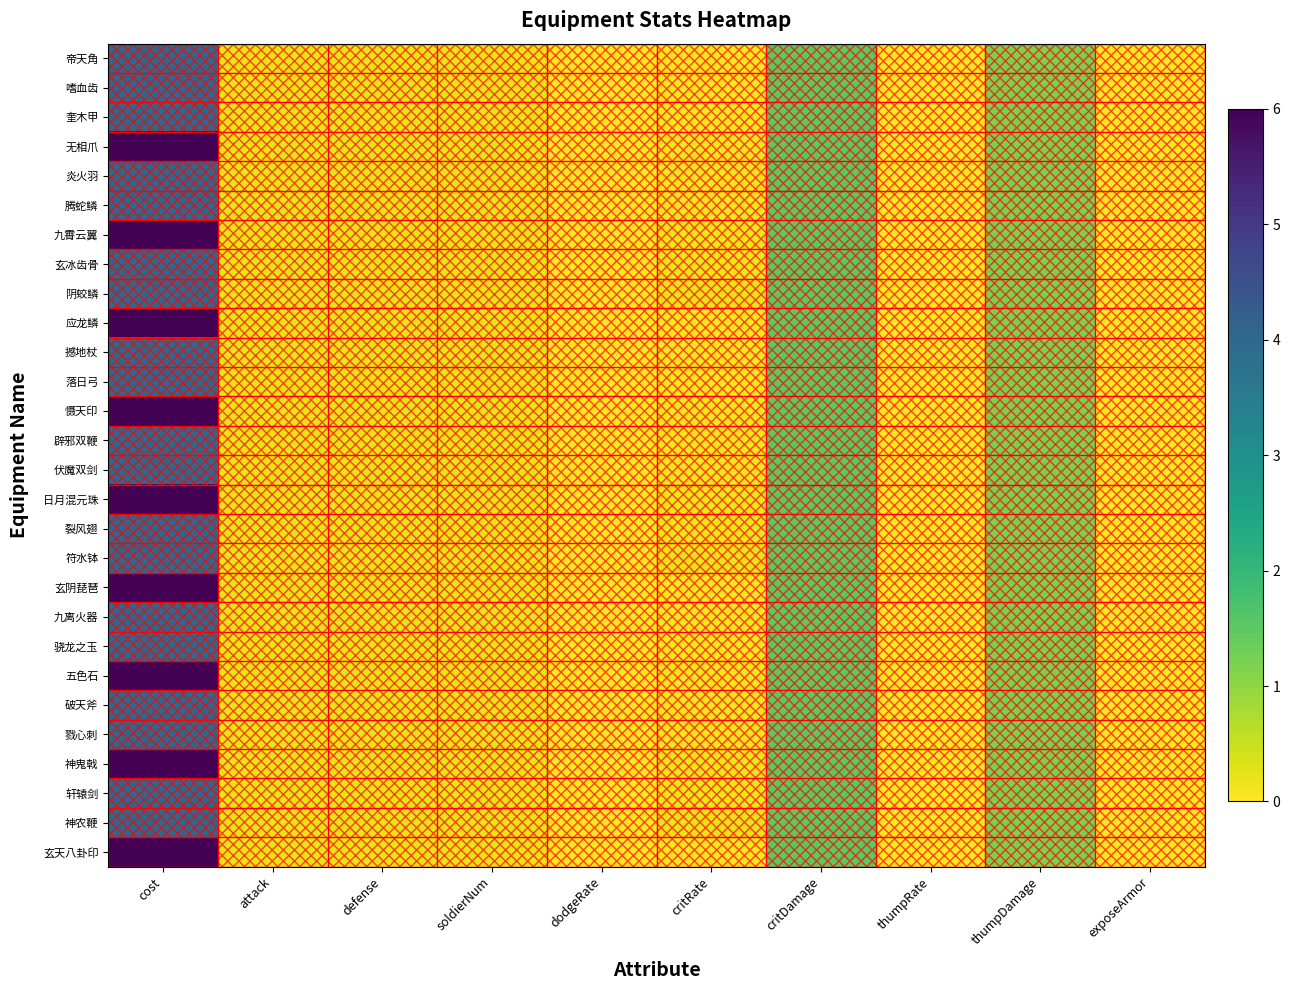

Which series changed the most between critRate and exposeArmor?

阴蛟鳞